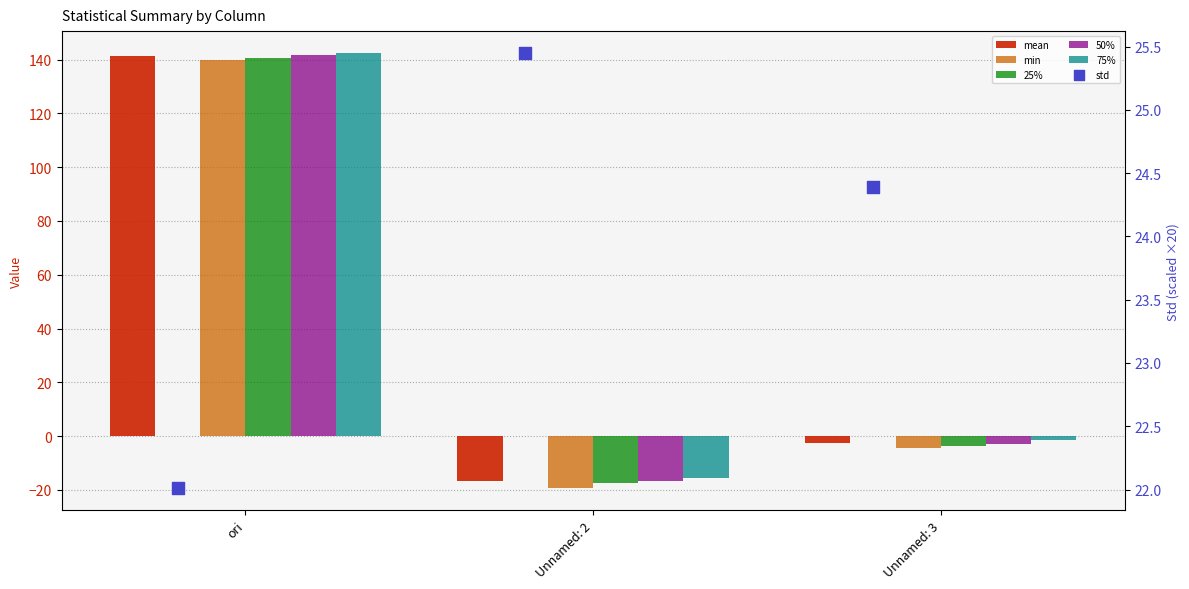

What is the total value across all series at Unnamed: 2?

-60.2